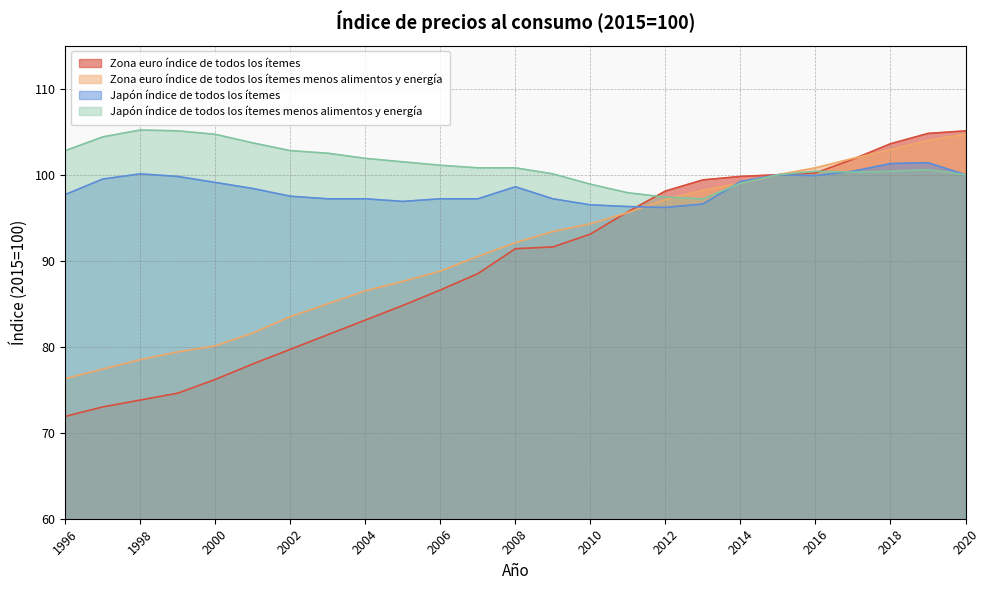

Rank the categories by Japón índice de todos los ítemes menos alimentos y energía value from highest to lowest.

1998, 1999, 2000, 1997, 2001, 1996, 2002, 2003, 2004, 2005, 2006, 2007, 2008, 2019, 2016, 2018, 2017, 2009, 2015, 2020, 2014, 2010, 2011, 2012, 2013